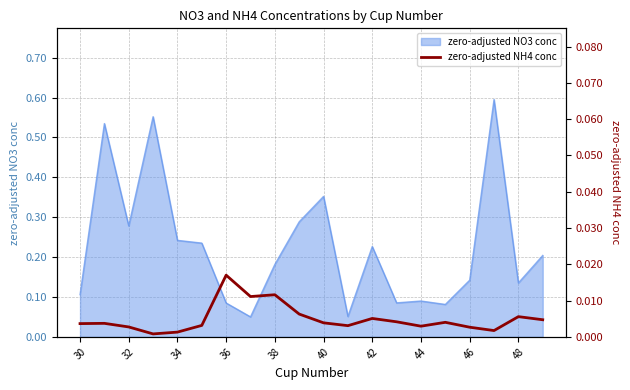

True or false: zero-adjusted NO3 conc has a value of 0.3 at 38.

False